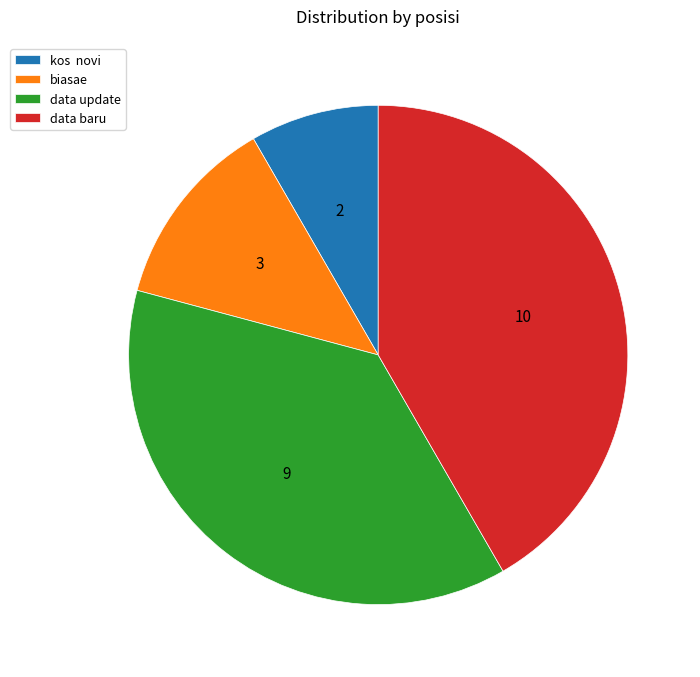

Count the number of slices in the pie.

4